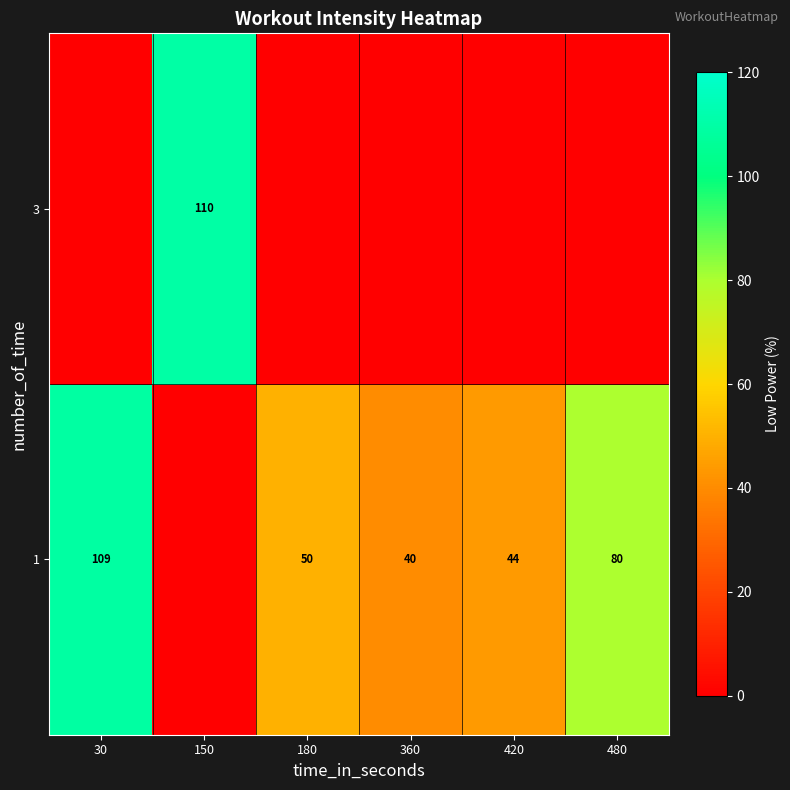

Reading left to right, transcribe all the data shown in this chart.

row_0: 109	0	50	40	44	80
row_1: 0	110	0	0	0	0